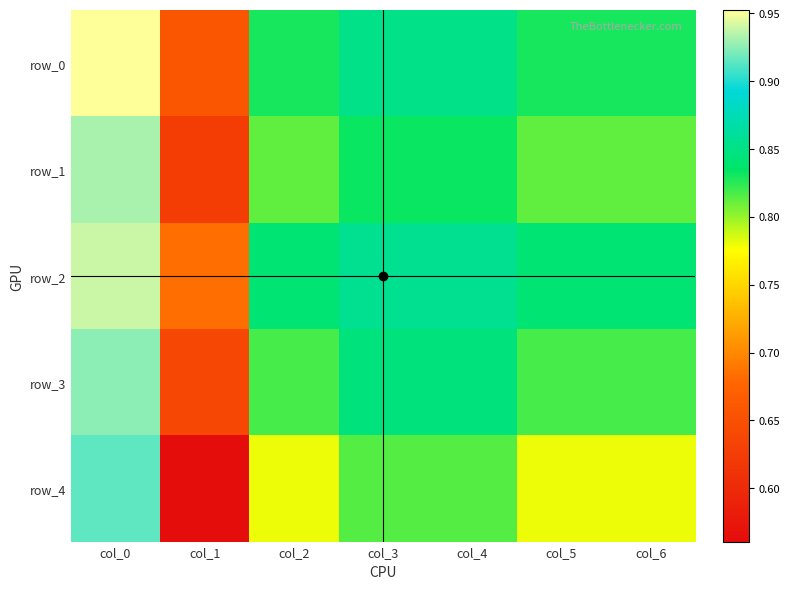

Reading left to right, what are all the values shown in this chart?

row_0: 1.0	0.7	0.8	0.9	0.9	0.8	0.8
row_1: 0.9	0.6	0.8	0.8	0.8	0.8	0.8
row_2: 0.9	0.7	0.8	0.9	0.9	0.8	0.8
row_3: 0.9	0.6	0.8	0.8	0.8	0.8	0.8
row_4: 0.9	0.6	0.8	0.8	0.8	0.8	0.8